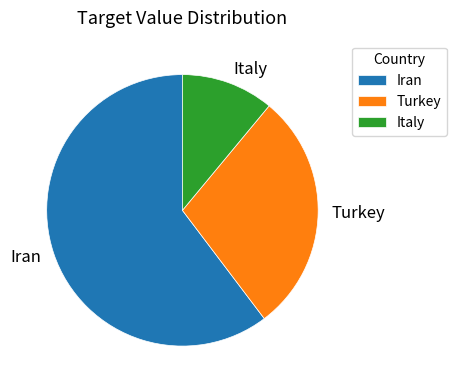

Approximately how many times larger is the value at Italy compared to Turkey?

0.4